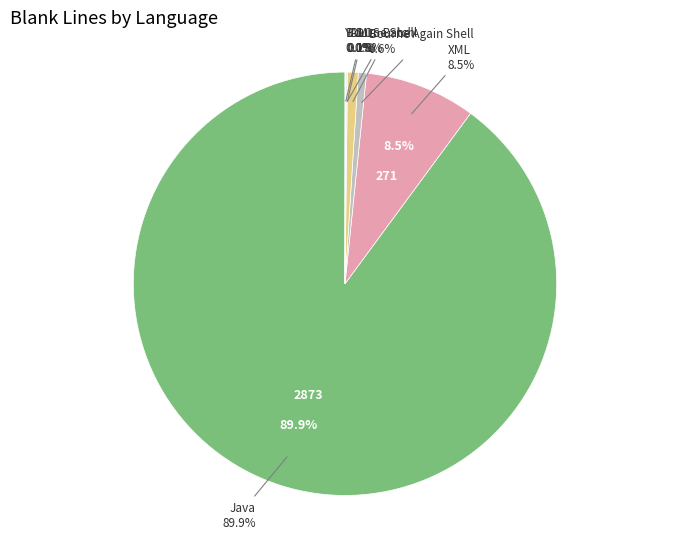

Between Java and DOS Batch, which is larger?

Java